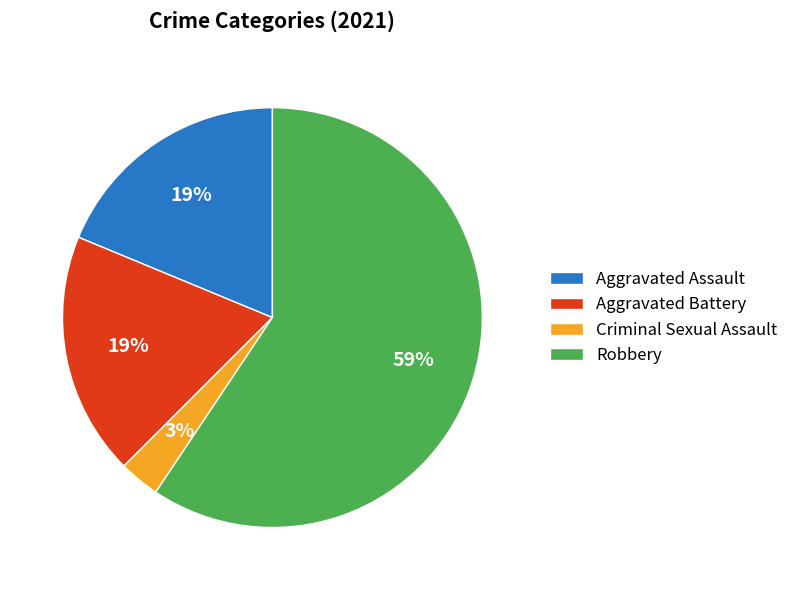

Do Aggravated Battery and Aggravated Assault together represent more than half of the pie?

No